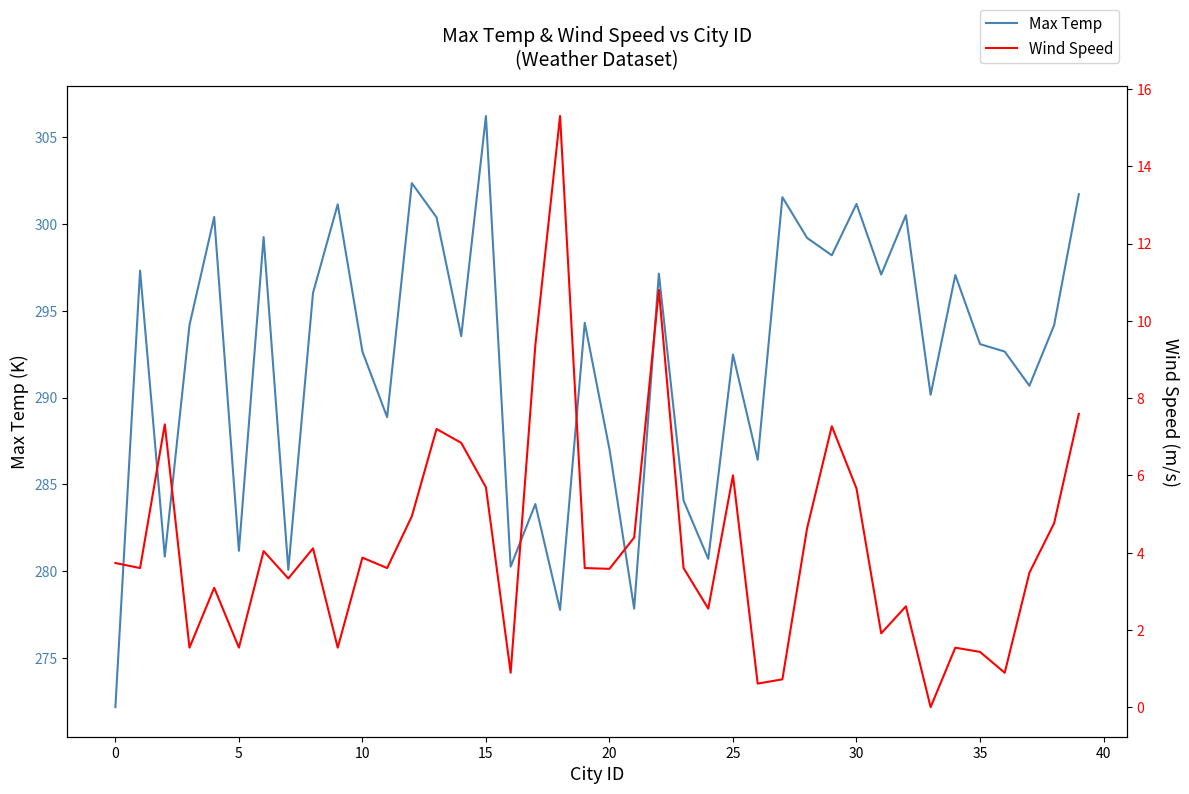

What is the difference between the highest and lowest values at 33?

290.2